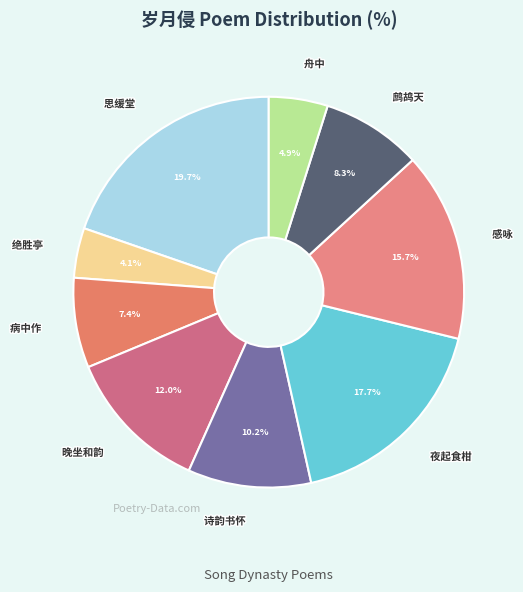

Which slice is the largest?

思缓堂·问法西来岁月侵